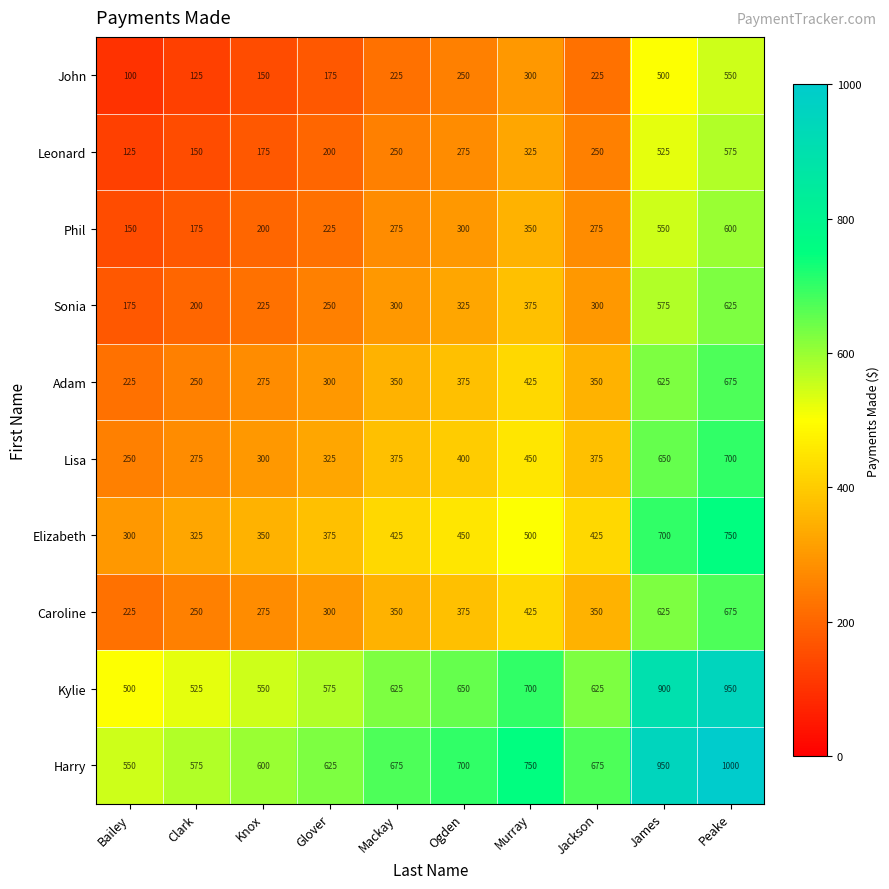

What is the difference between the highest and lowest values at Bailey?

450